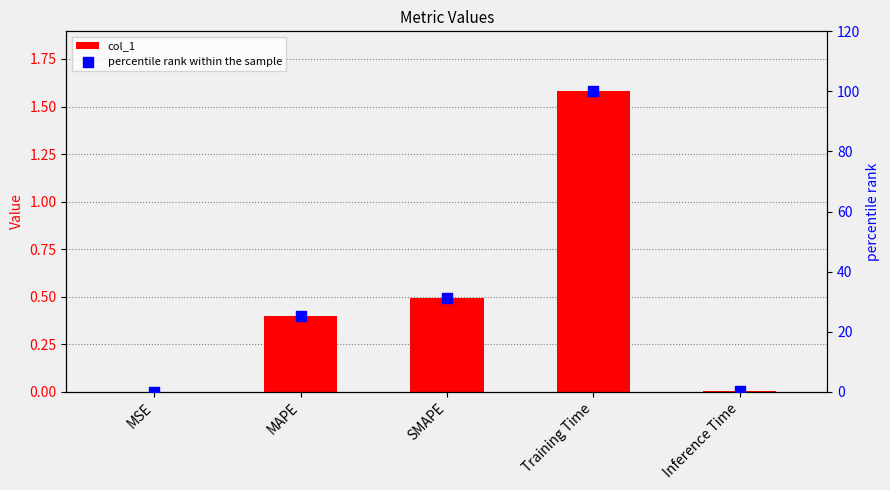

At how many categories does at least one series exceed 67?

1